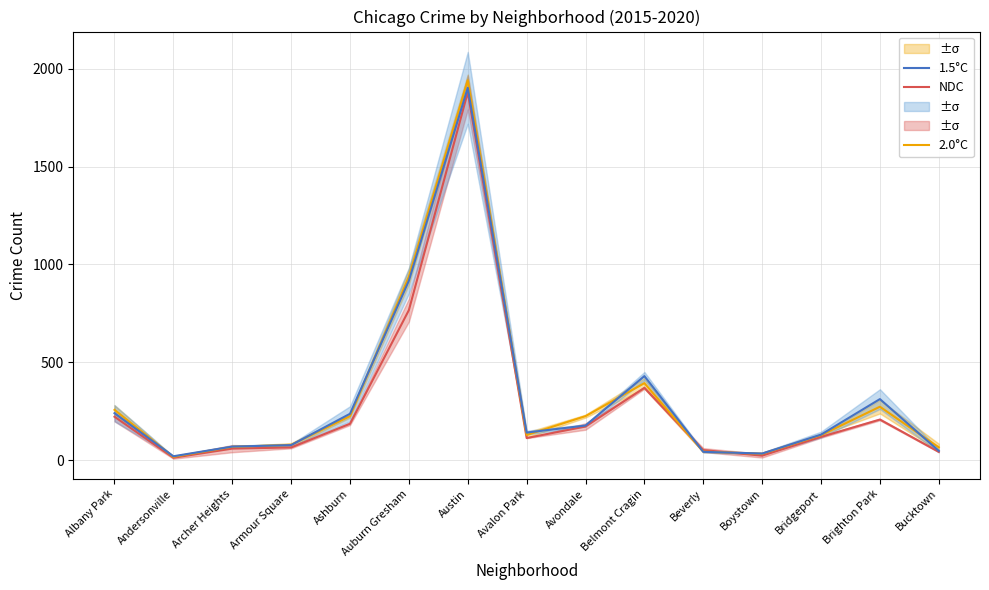

The NDC series shows 13.0 at Andersonville. True or false?

True